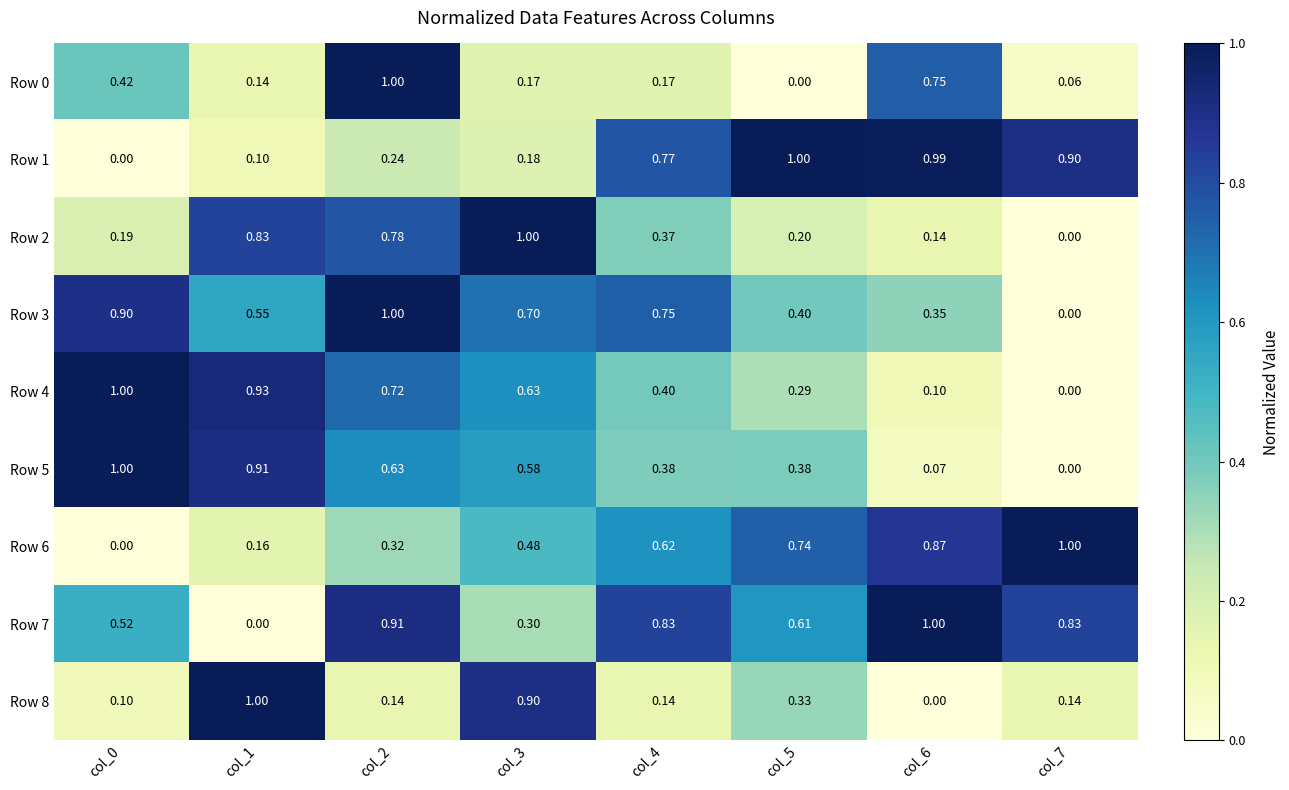

How many series are shown in this chart?

9